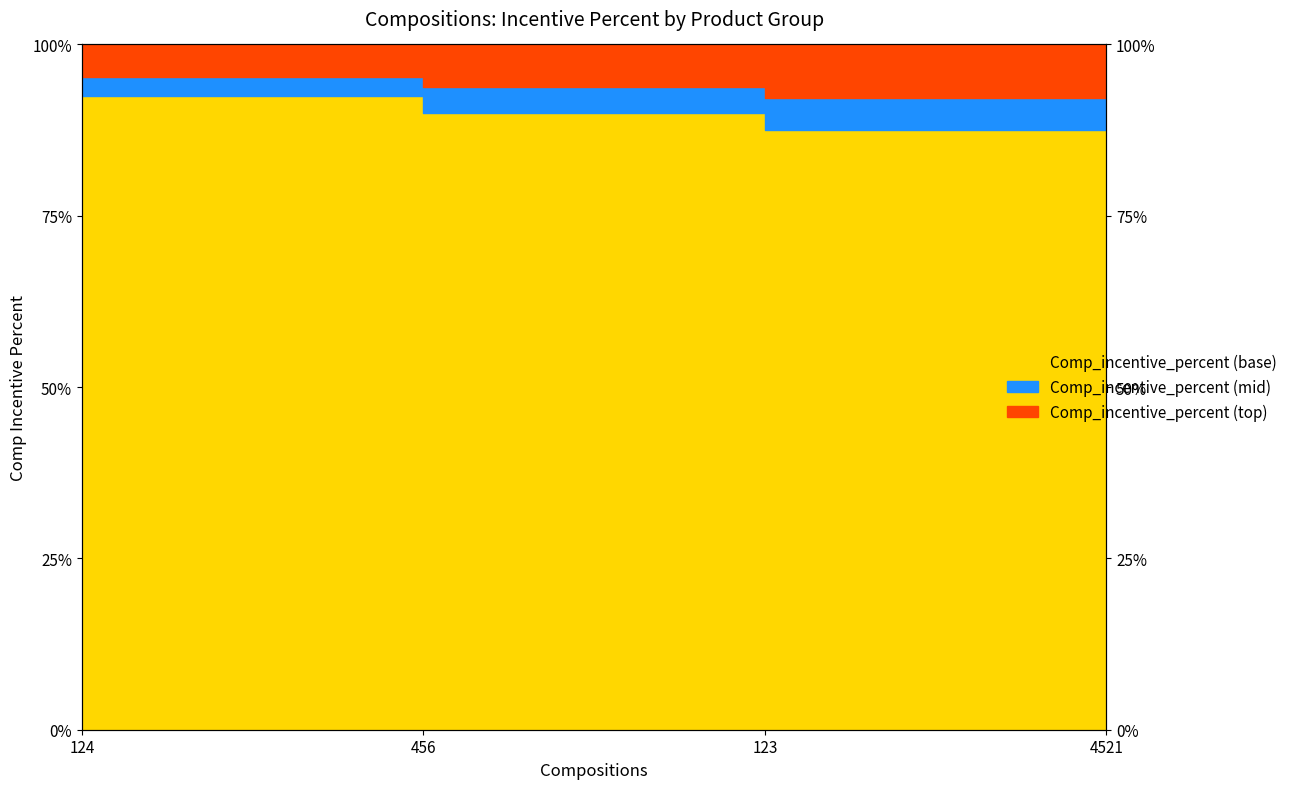

List the labels in order of value, largest first.

124, 456, 4521, 123